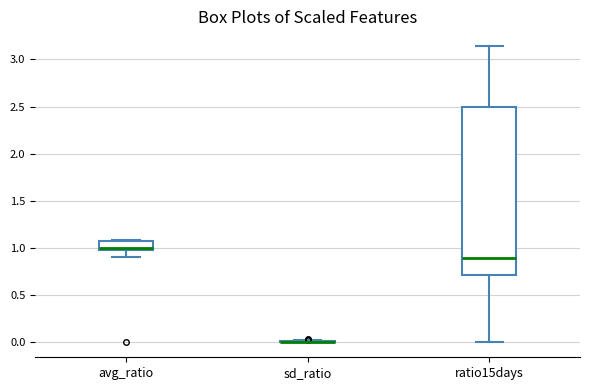

Comparing the boxes themselves (not the whiskers), which one is the tallest?

ratio15days